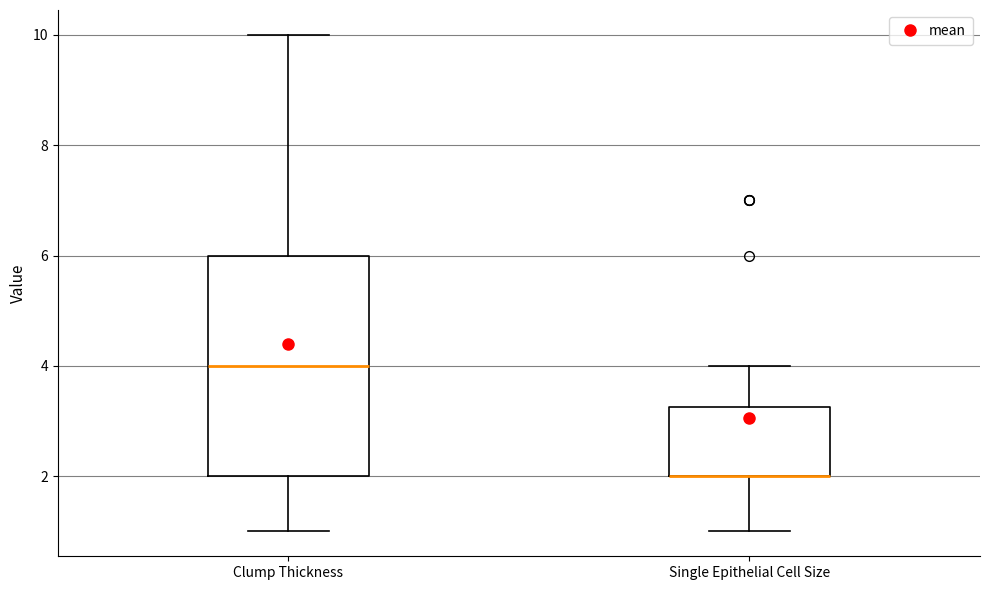

Where is the lower edge of the box for Single Epithelial Cell Size on the y-axis? The values are not printed on the chart, so give them approximately, as read against the axis.

2.0